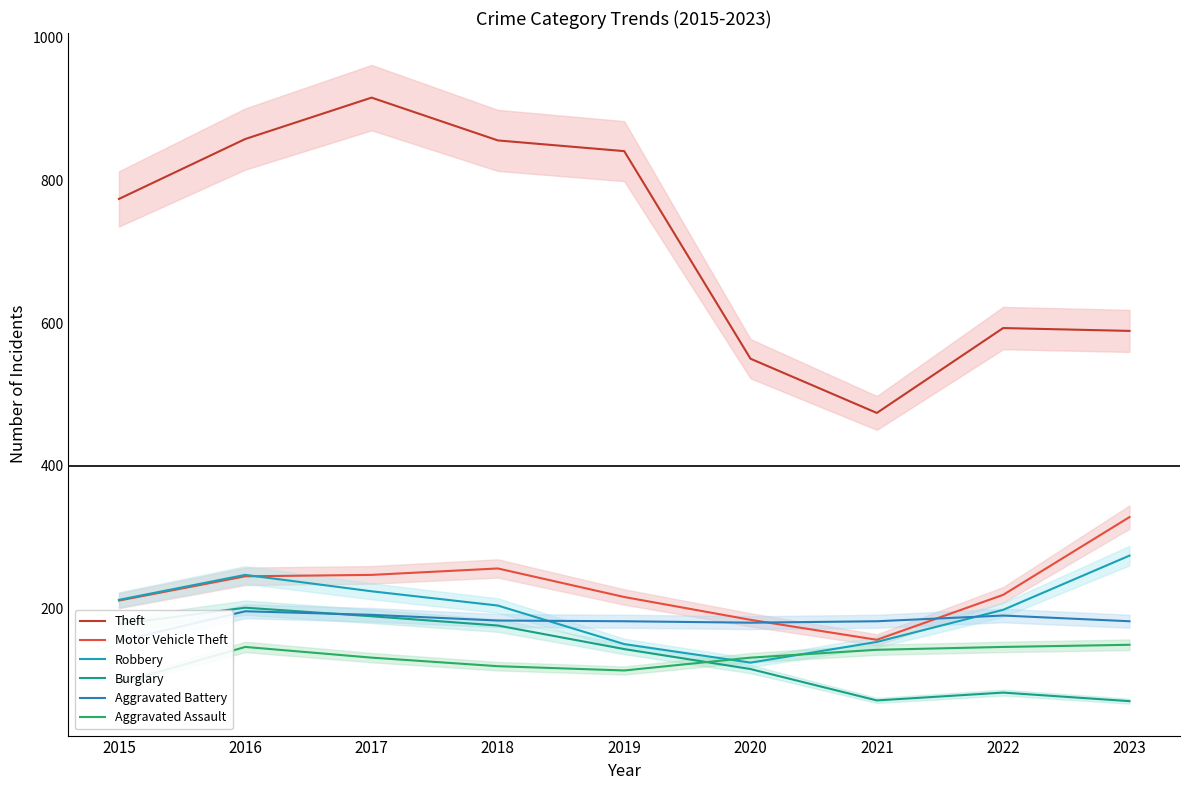

True or false: Aggravated Assault and Aggravated Battery cross at least once.

False